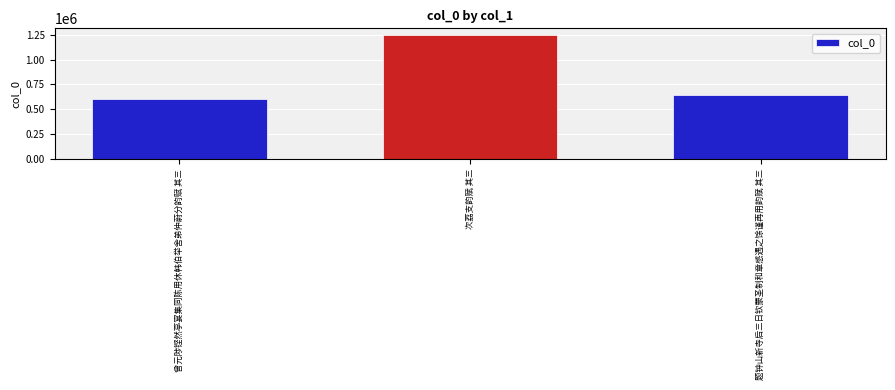

Are the bars grouped side by side (vs. stacked)?

No